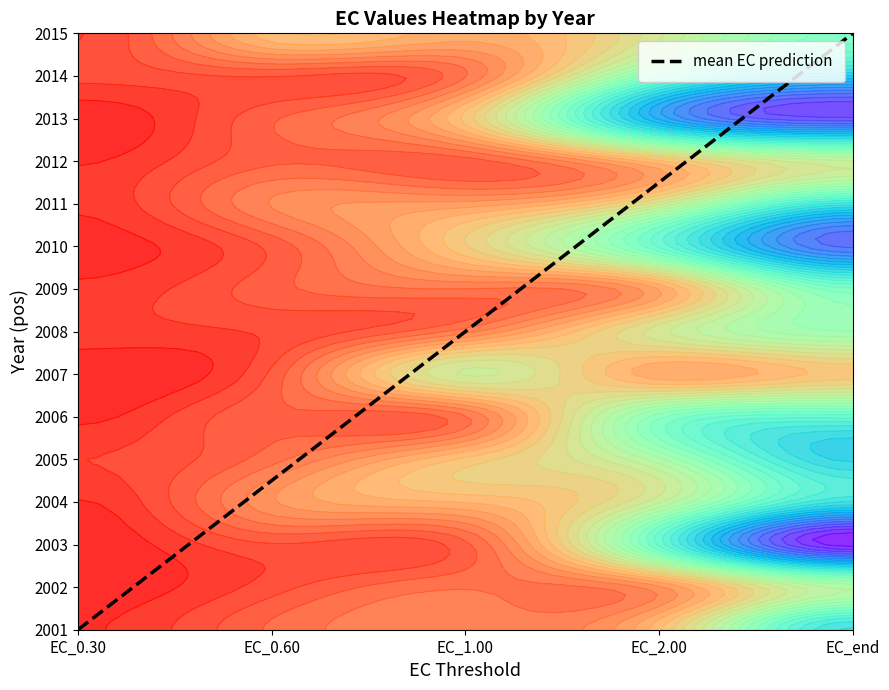

The value at EC_1.00 is 7. True or false?

True